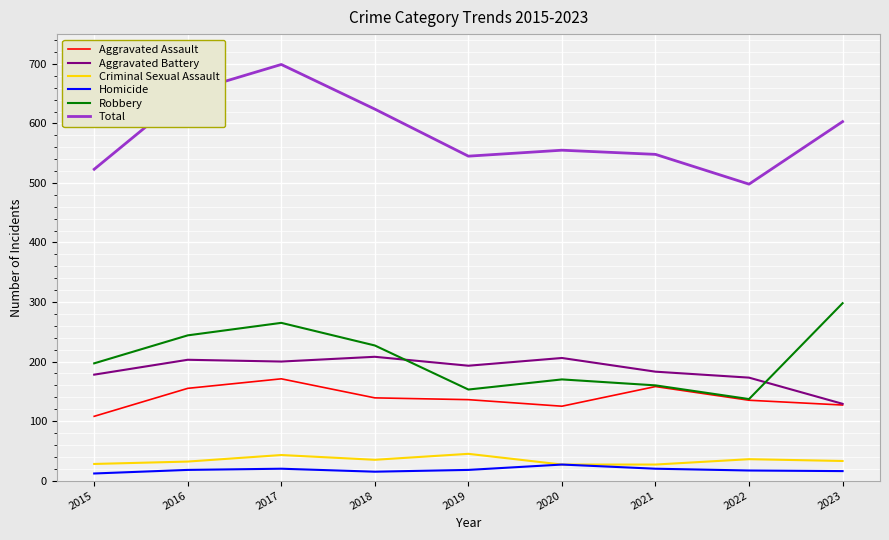

At which category is the sum across all series the highest?

2017